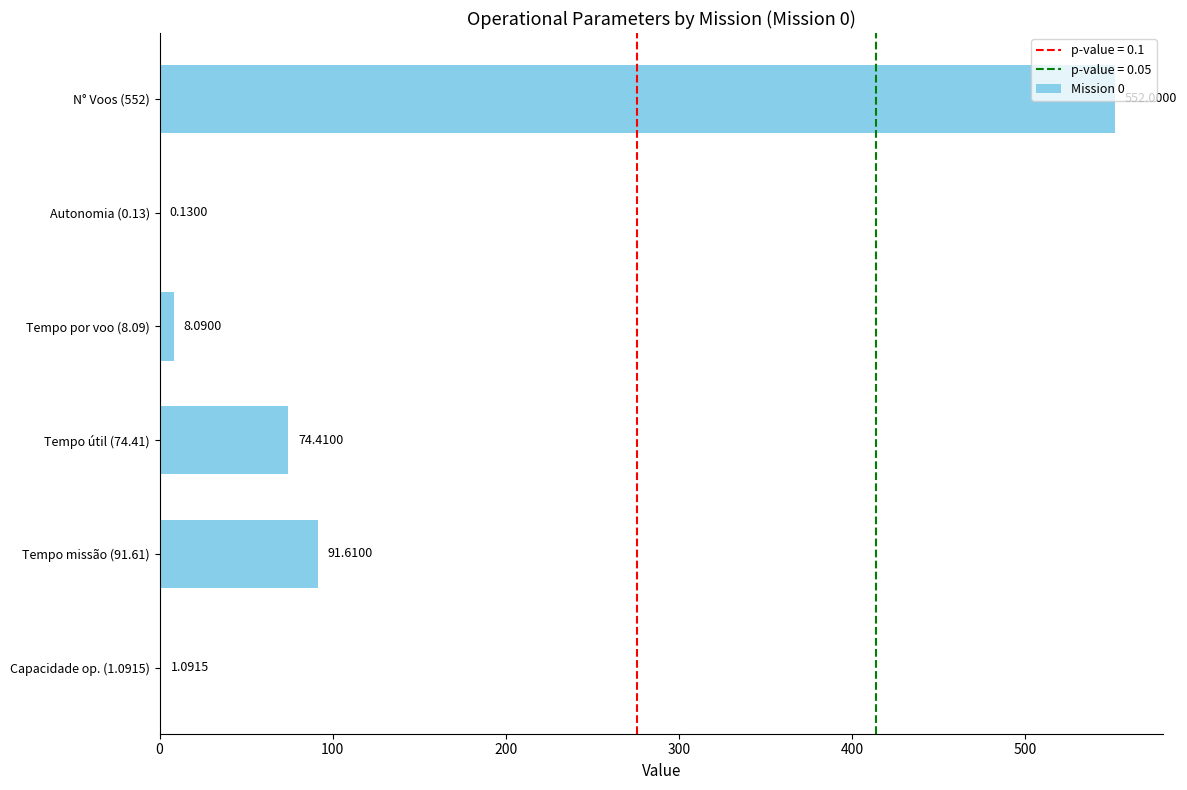

What is the sum of the values at Tempo útil (74.41) and Tempo por voo (8.09)?

82.5